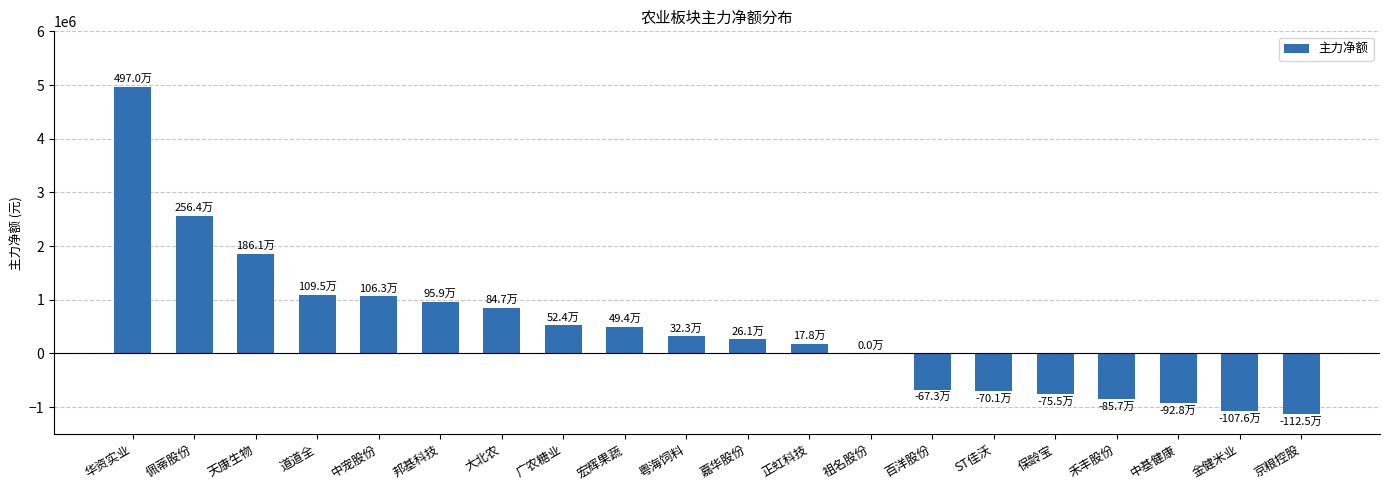

Which label corresponds to the largest value in the chart?

华资实业